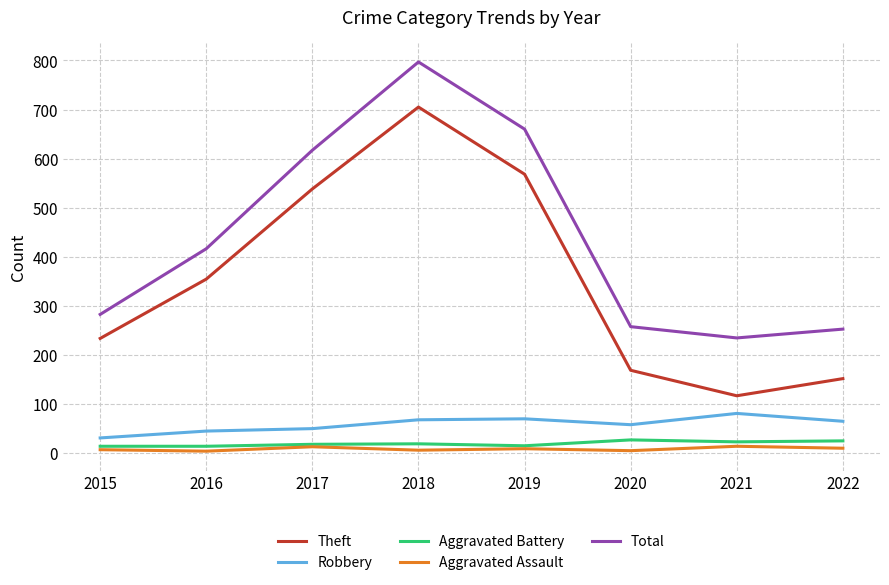

True or false: Aggravated Assault and Total intersect in this chart.

False